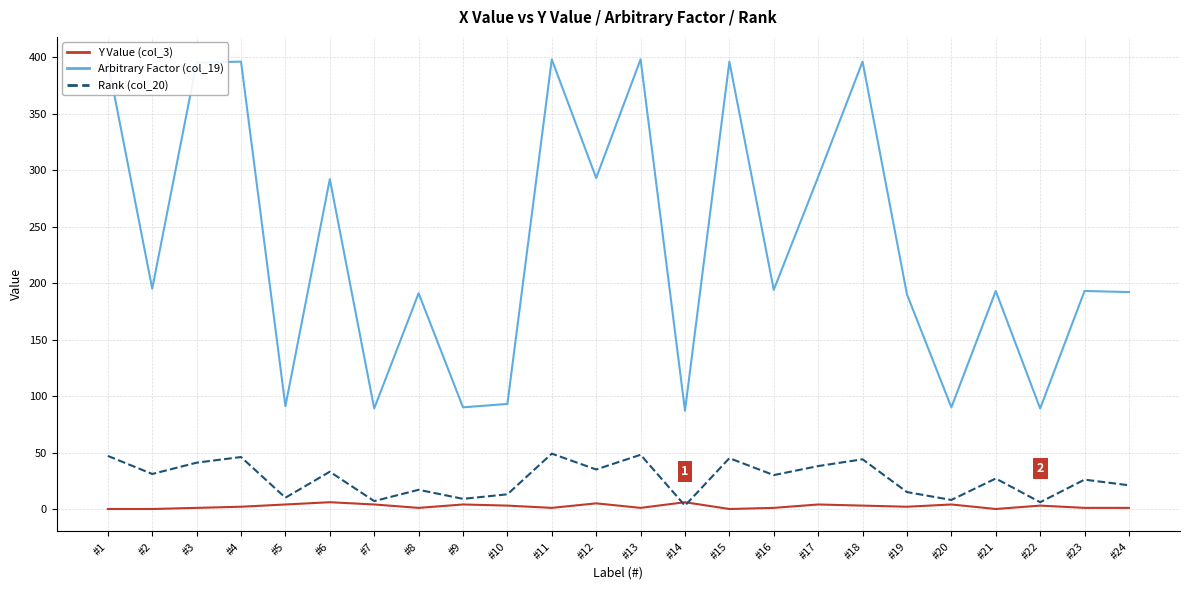

What is the spread (max minus min) of values at #2?

195